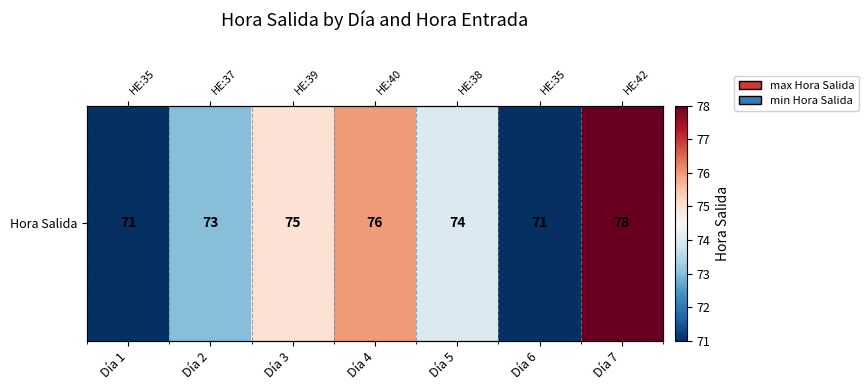

List the labels in order of value, smallest first.

Día 1, Día 6, Día 2, Día 5, Día 3, Día 4, Día 7